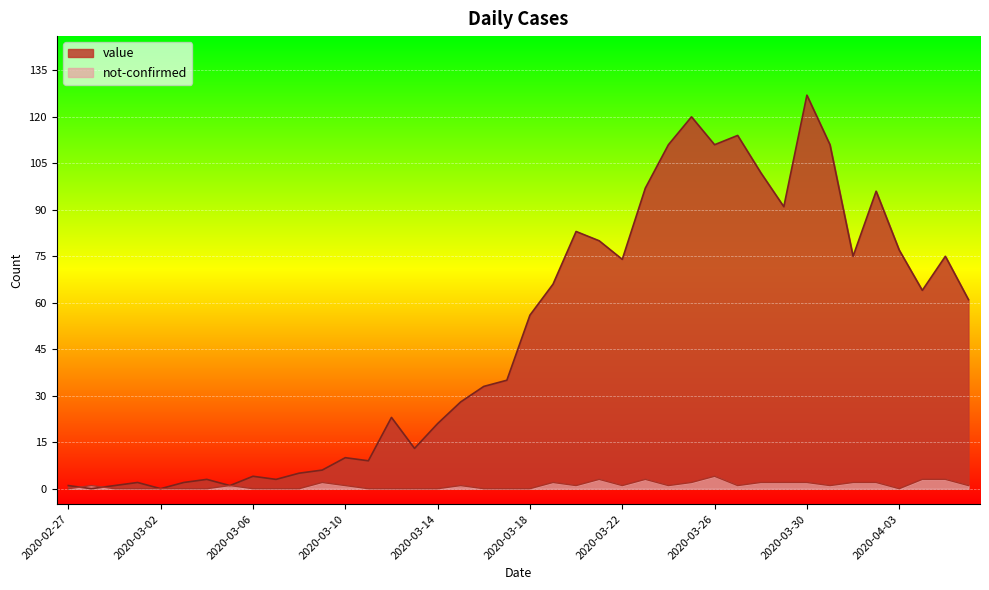

What is the difference between the second highest and minimum values in the not-confirmed series?

3